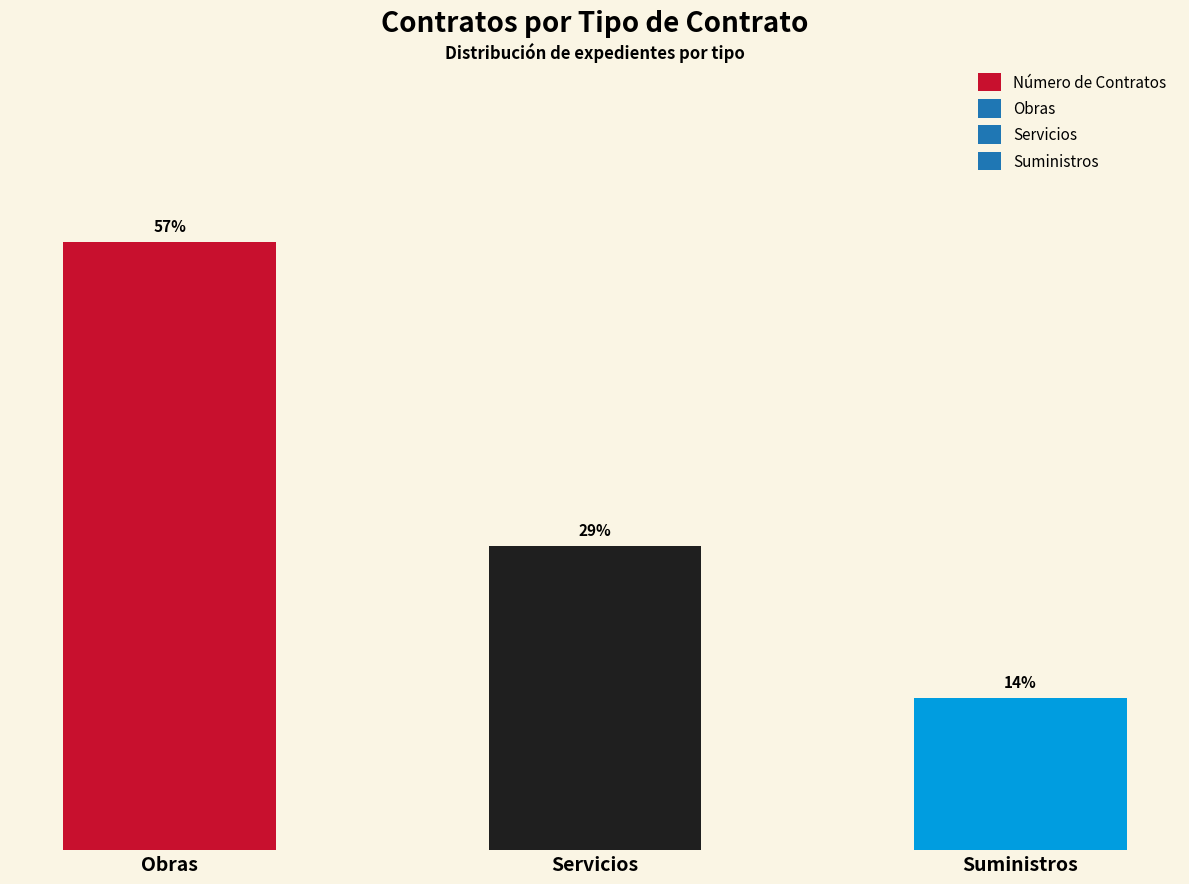

Does the chart contain any negative values?

No